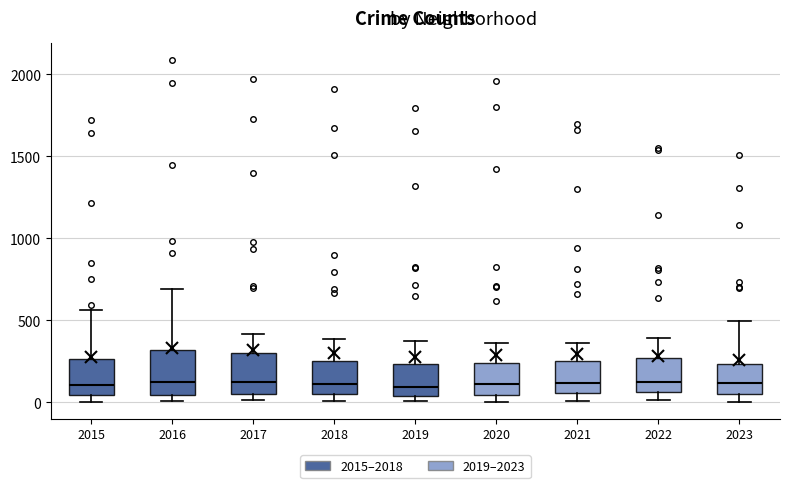

Reading left to right, read every box against the y-axis: the position of its median line, the range the box covers, and the ends of its whiskers. The values are not printed on the chart, so give them approximately, as read against the axis.

2015: median 100, box 50 to 250, whiskers 0 to 550
2016: median 150, box 50 to 300, whiskers 0 to 700
2017: median 100, box 50 to 300, whiskers 0 to 400
2018: median 100, box 50 to 250, whiskers 0 to 400
2019: median 100, box 50 to 250, whiskers 0 to 400
2020: median 100, box 50 to 250, whiskers 0 to 350
2021: median 100, box 50 to 250, whiskers 0 to 350
2022: median 100, box 50 to 250, whiskers 0 to 400
2023: median 100, box 50 to 250, whiskers 0 to 500